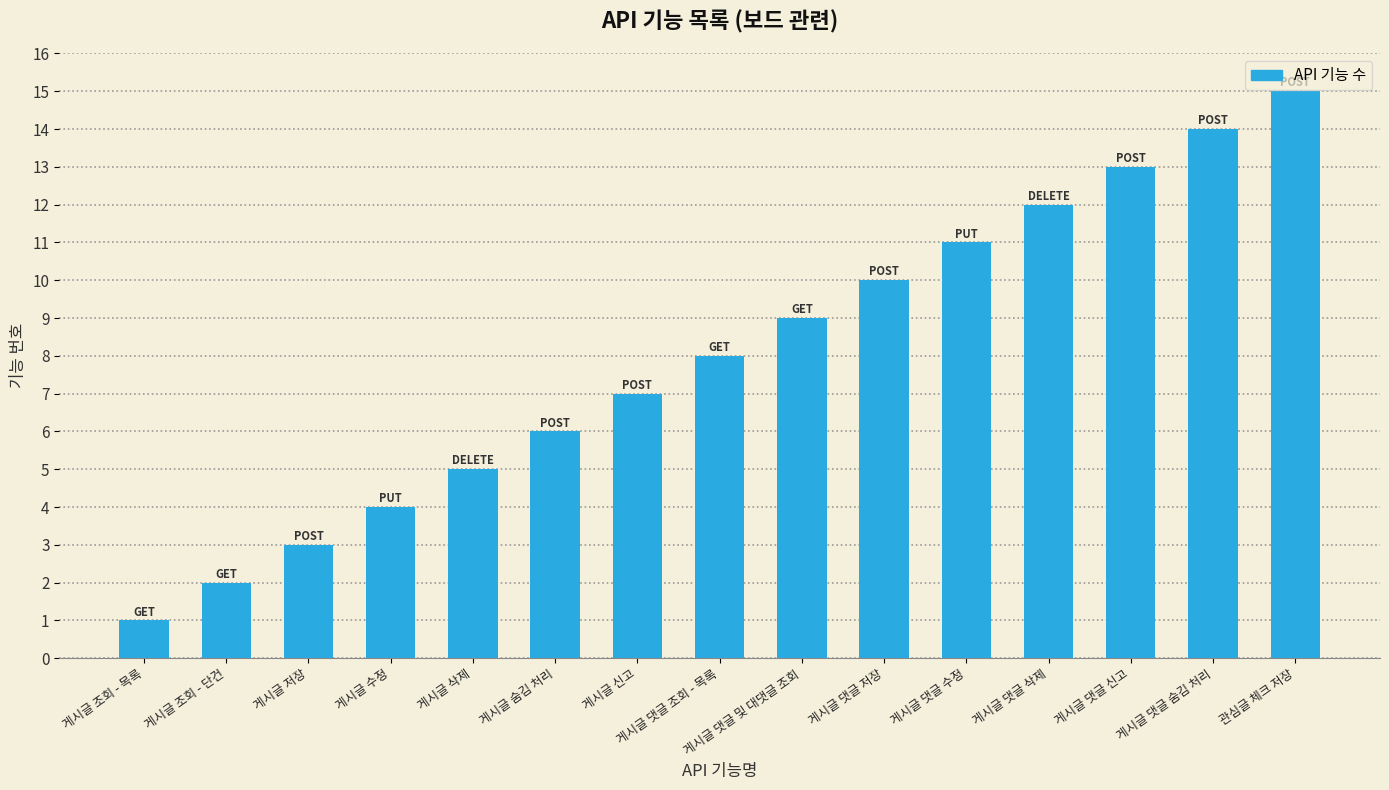

What is the difference between the maximum and second lowest values?

13